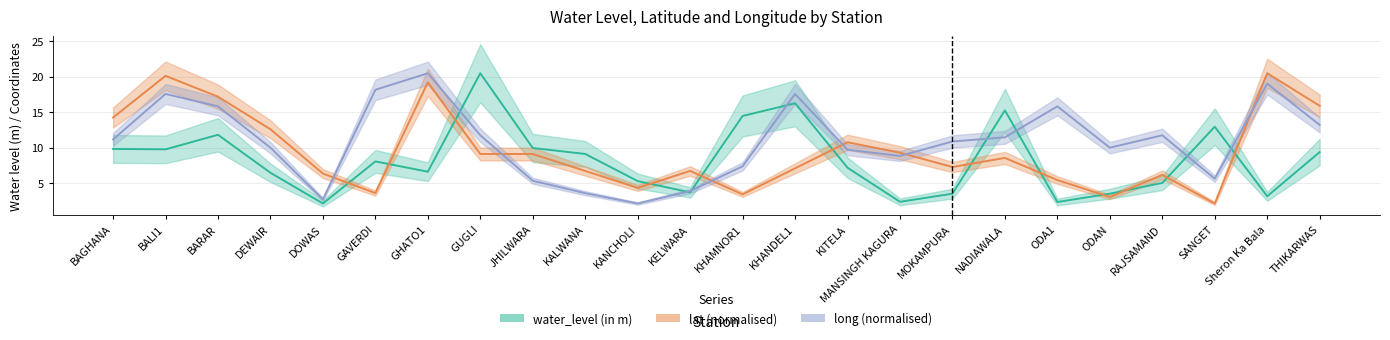

How many times do lat and water_level (in m) cross each other?

12